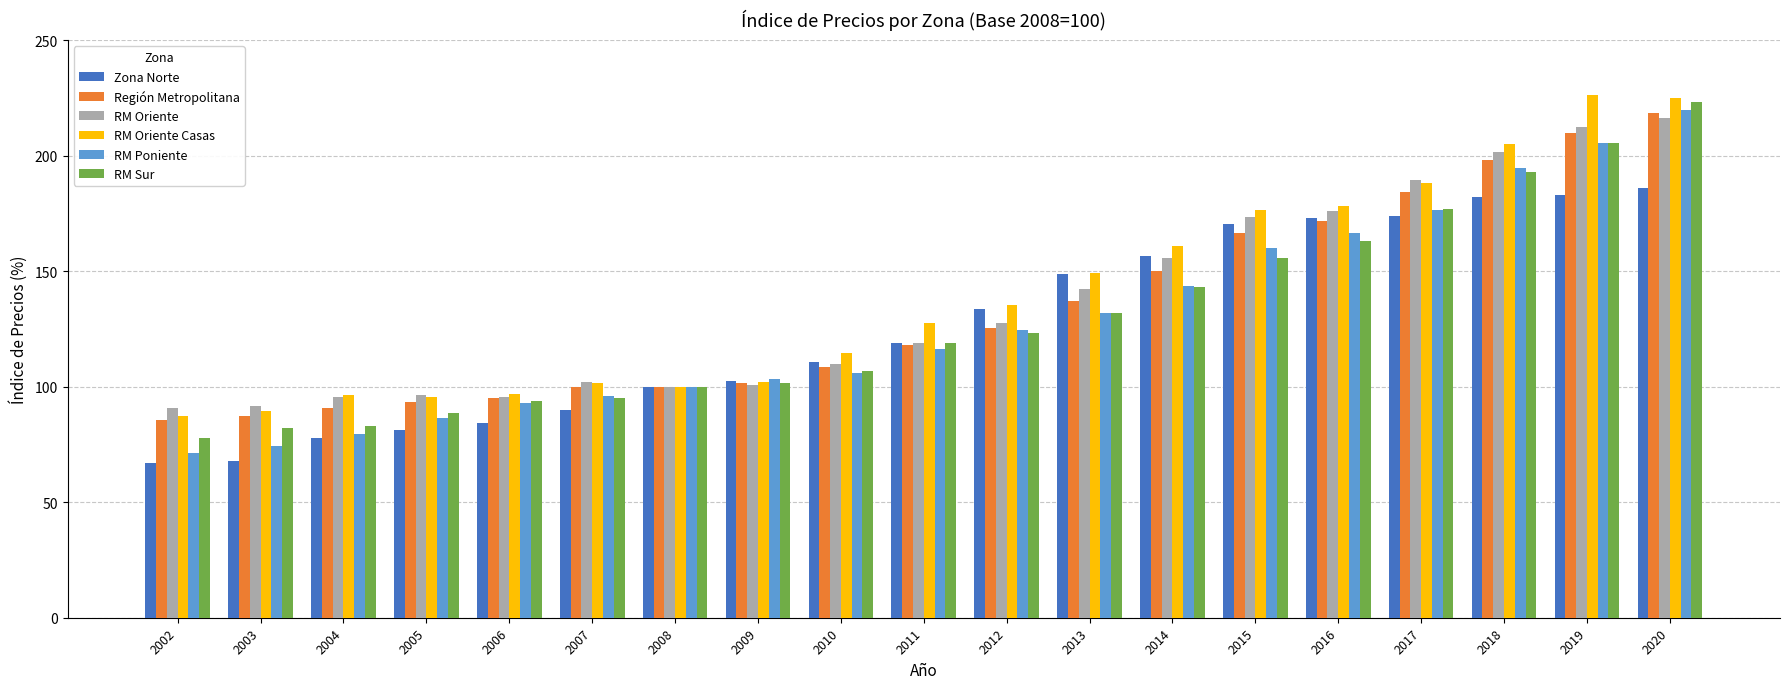

What are all the series names shown in the legend?

Zona Norte, Región Metropolitana, RM Oriente, RM Oriente Casas, RM Poniente, RM Sur